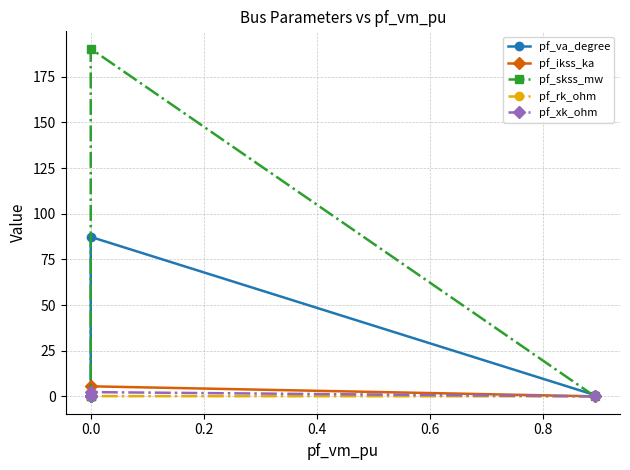

True or false: pf_skss_mw has a value of -76.8 at 0.0.

False